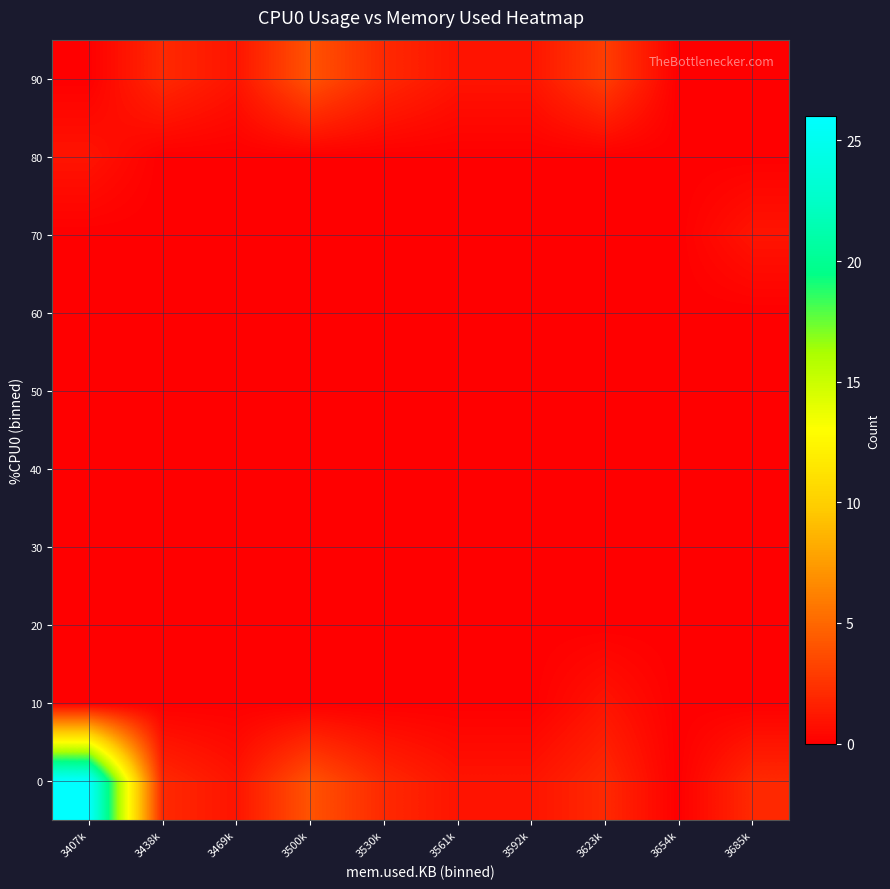

Reading right to left, list all the values displayed in this chart.

0: 3685k=2	3654k=0	3623k=2	3592k=1	3561k=1	3530k=2	3500k=4	3469k=1	3438k=2	3407k=26
10: 3685k=0	3654k=0	3623k=1	3592k=0	3561k=0	3530k=0	3500k=0	3469k=0	3438k=0	3407k=0
20: 3685k=0	3654k=0	3623k=0	3592k=0	3561k=0	3530k=0	3500k=0	3469k=0	3438k=0	3407k=0
30: 3685k=0	3654k=0	3623k=0	3592k=0	3561k=0	3530k=0	3500k=0	3469k=0	3438k=0	3407k=0
40: 3685k=0	3654k=0	3623k=0	3592k=0	3561k=0	3530k=0	3500k=0	3469k=0	3438k=0	3407k=0
50: 3685k=0	3654k=0	3623k=0	3592k=0	3561k=0	3530k=0	3500k=0	3469k=0	3438k=0	3407k=0
60: 3685k=0	3654k=0	3623k=0	3592k=0	3561k=0	3530k=0	3500k=0	3469k=0	3438k=0	3407k=0
70: 3685k=1	3654k=0	3623k=0	3592k=0	3561k=0	3530k=0	3500k=0	3469k=0	3438k=0	3407k=0
80: 3685k=0	3654k=0	3623k=0	3592k=0	3561k=0	3530k=0	3500k=0	3469k=0	3438k=0	3407k=1
90: 3685k=0	3654k=0	3623k=3	3592k=1	3561k=1	3530k=2	3500k=4	3469k=1	3438k=2	3407k=0